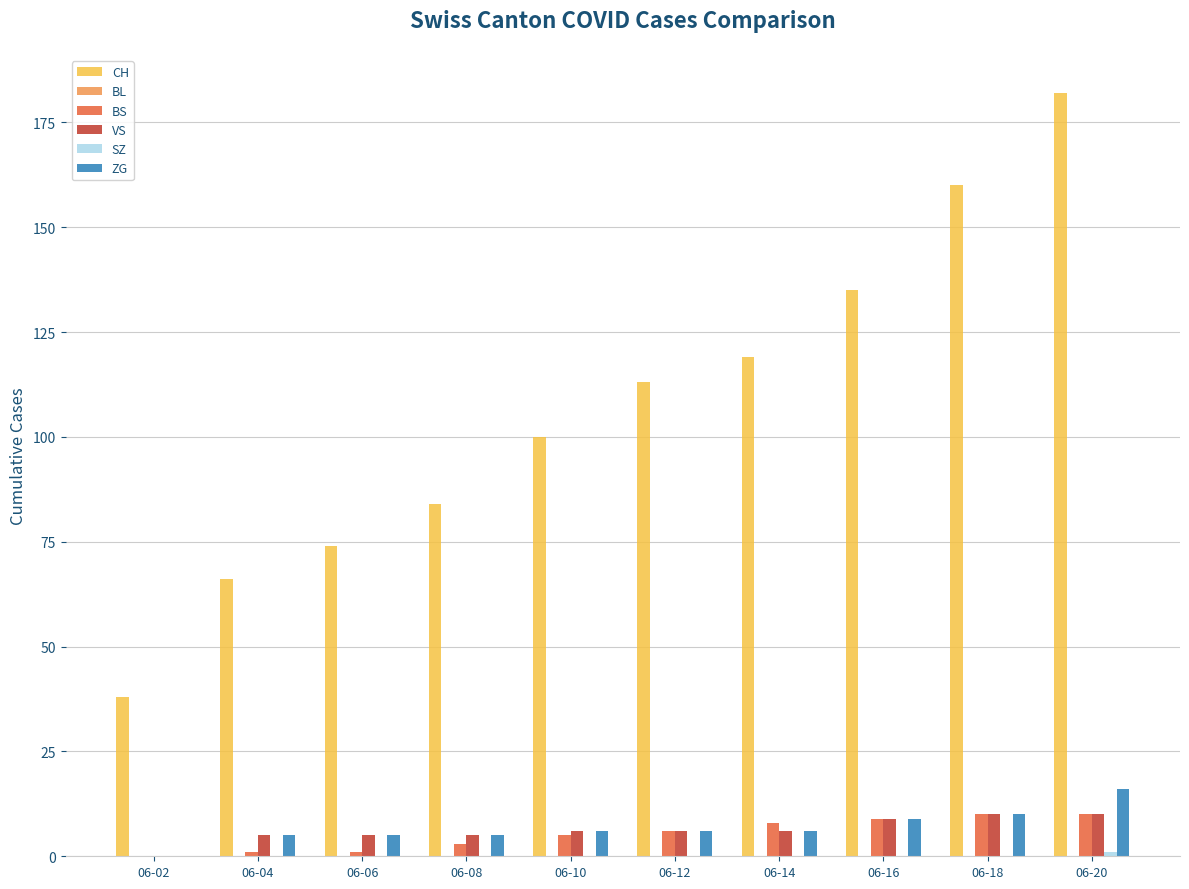

Which series changed the most between 06-06 and 06-08?

CH